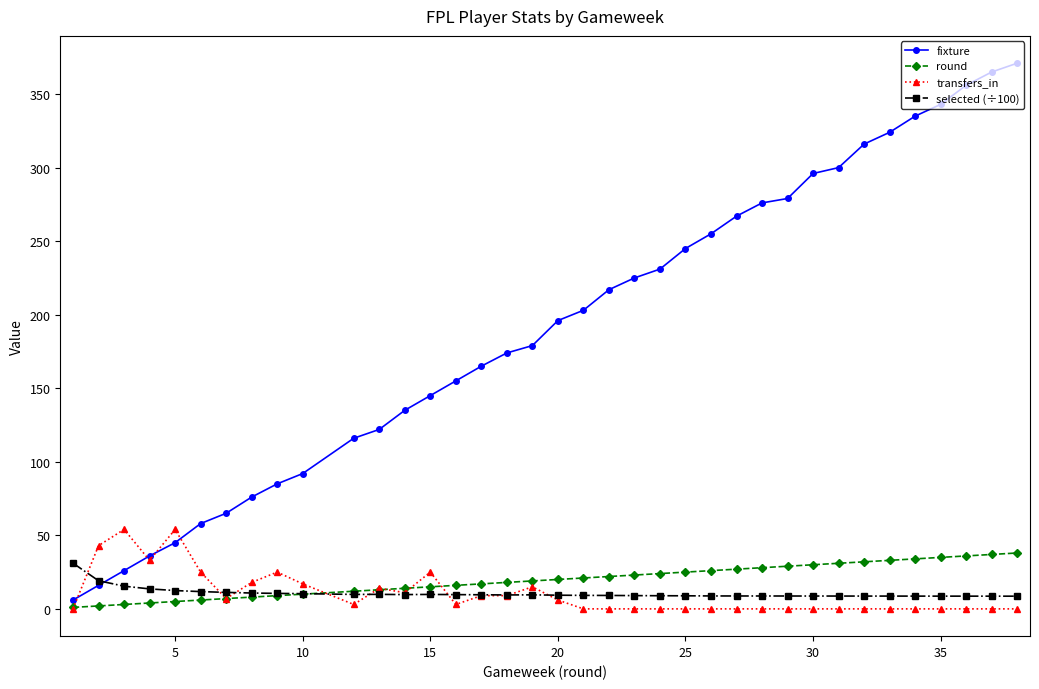

True or false: fixture and selected (÷100) intersect in this chart.

True